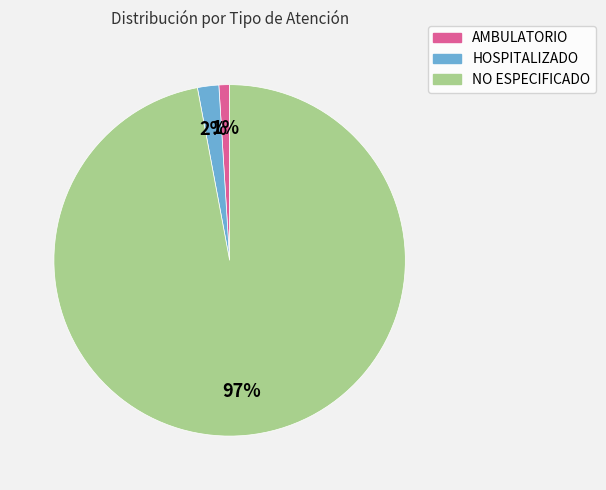

To the nearest percent, what portion does NO ESPECIFICADO represent?

97%